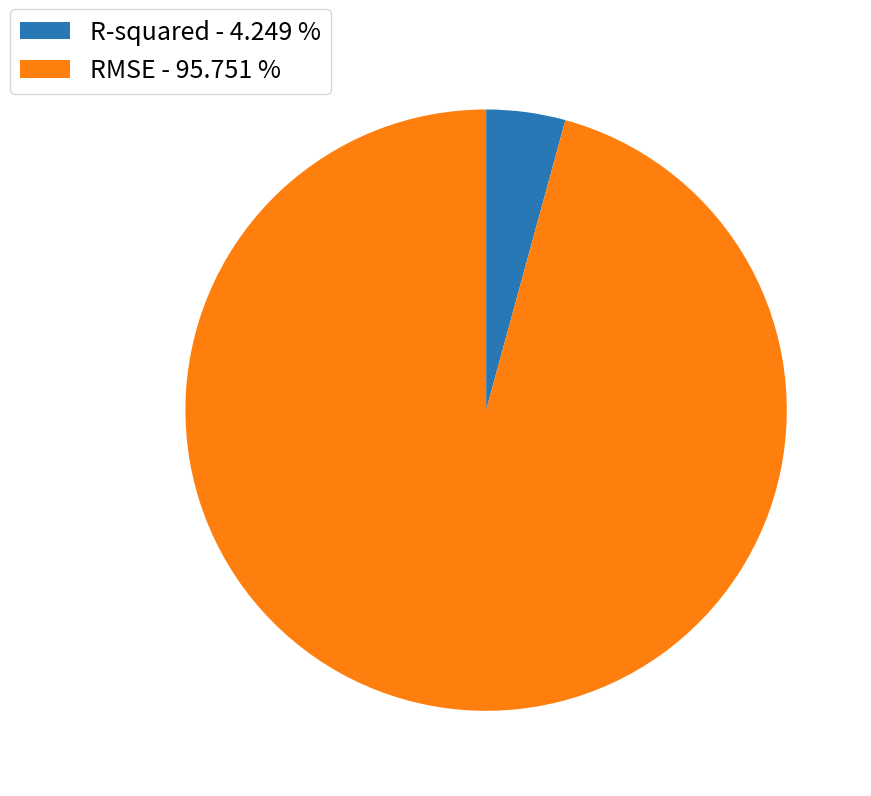

Is the sum of R-squared - 4.249 % and RMSE - 95.751 % greater than half?

Yes